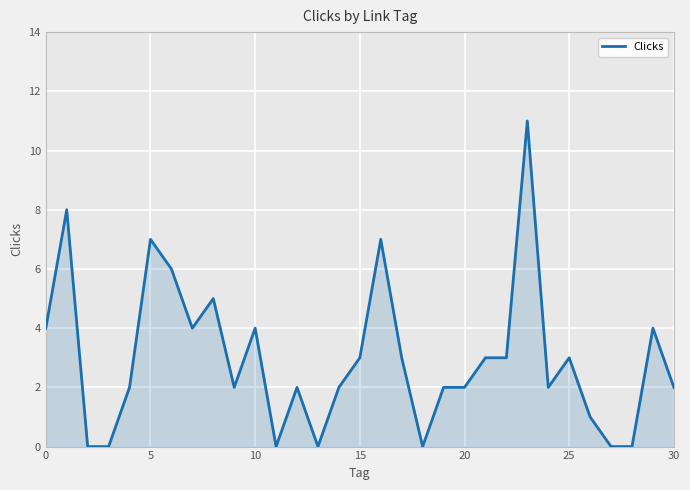

What is the difference between the maximum and minimum values?

11